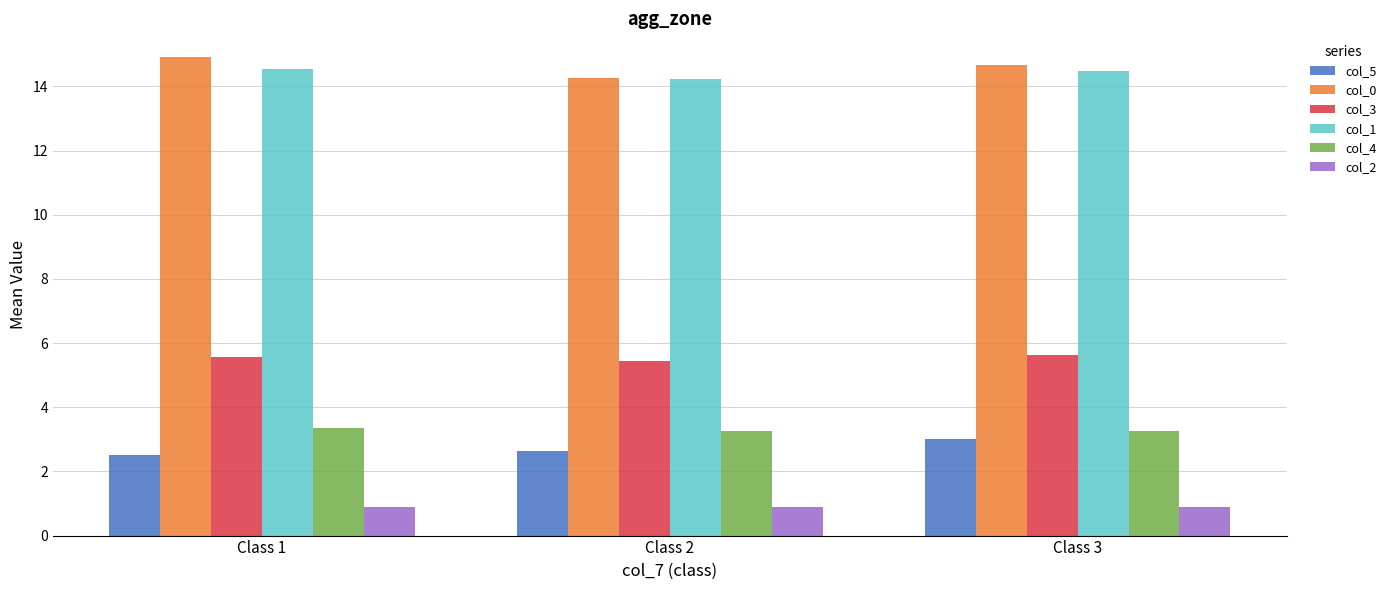

What is the difference between the second highest and minimum values in the col_3 series?

0.1